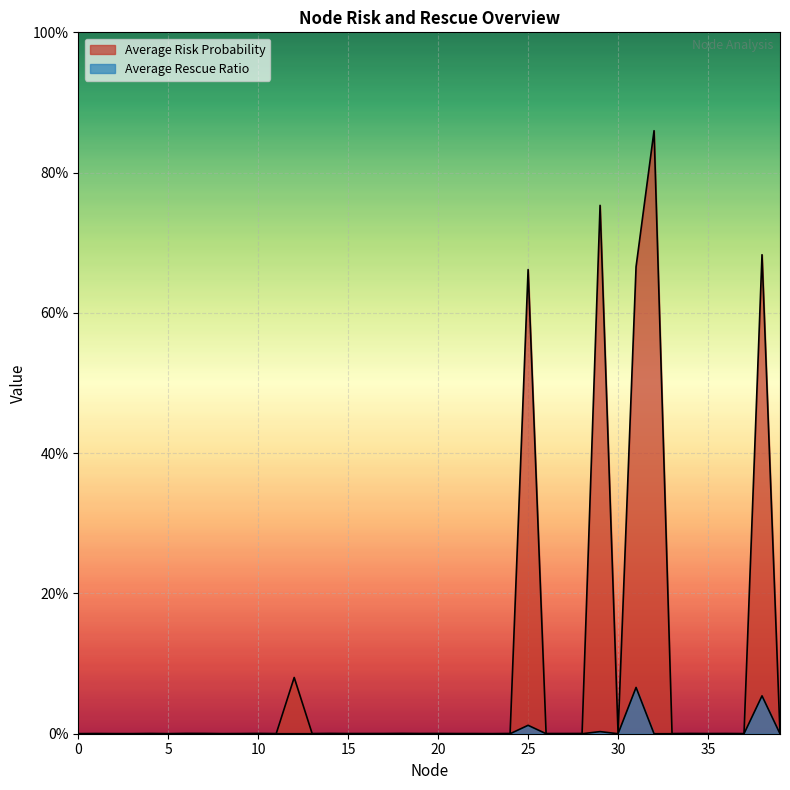

What is the approximate value of Average Risk Probability at 31?

0.7